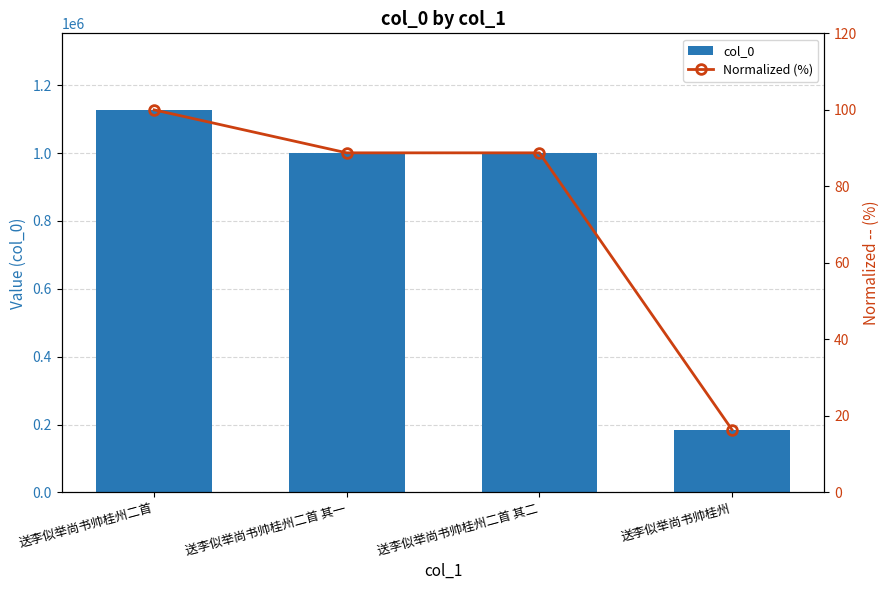

What are all the series names shown in the legend?

col_0, Normalized (%)